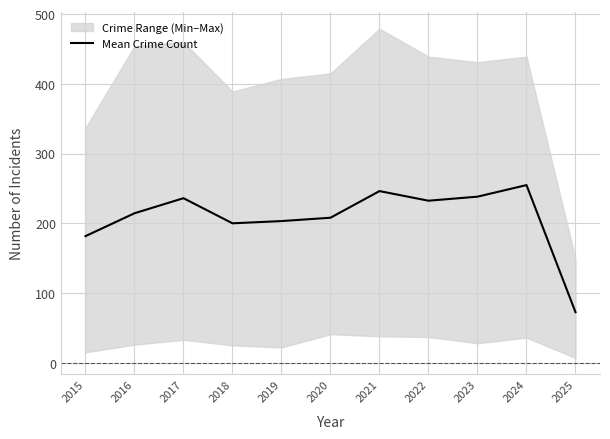

What is the ratio of the value at 2017 to the value at 2020?

1.1